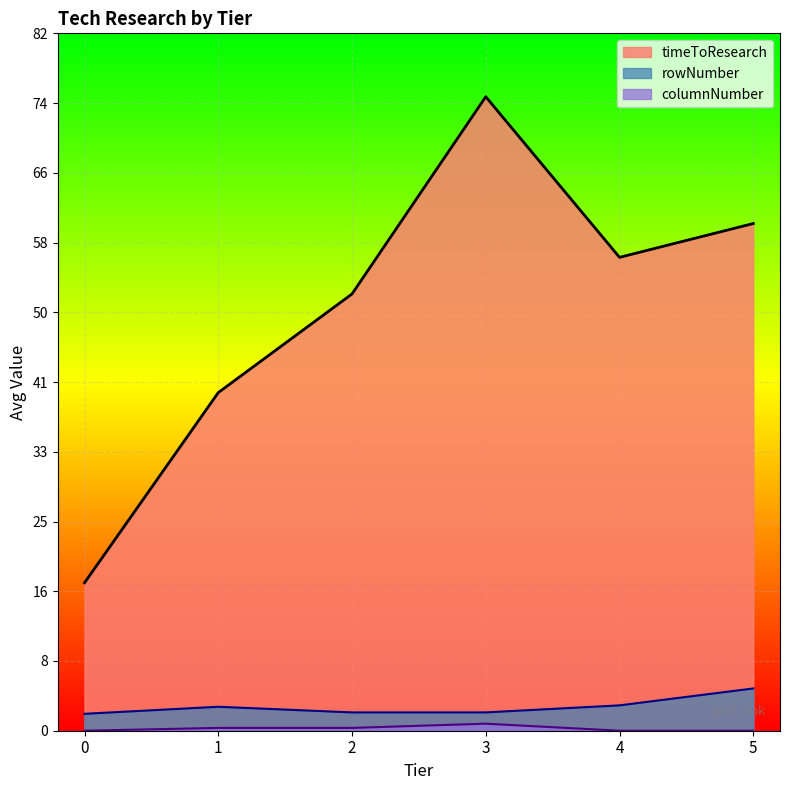

Is it true that rowNumber equals 3.0 at 4?

True